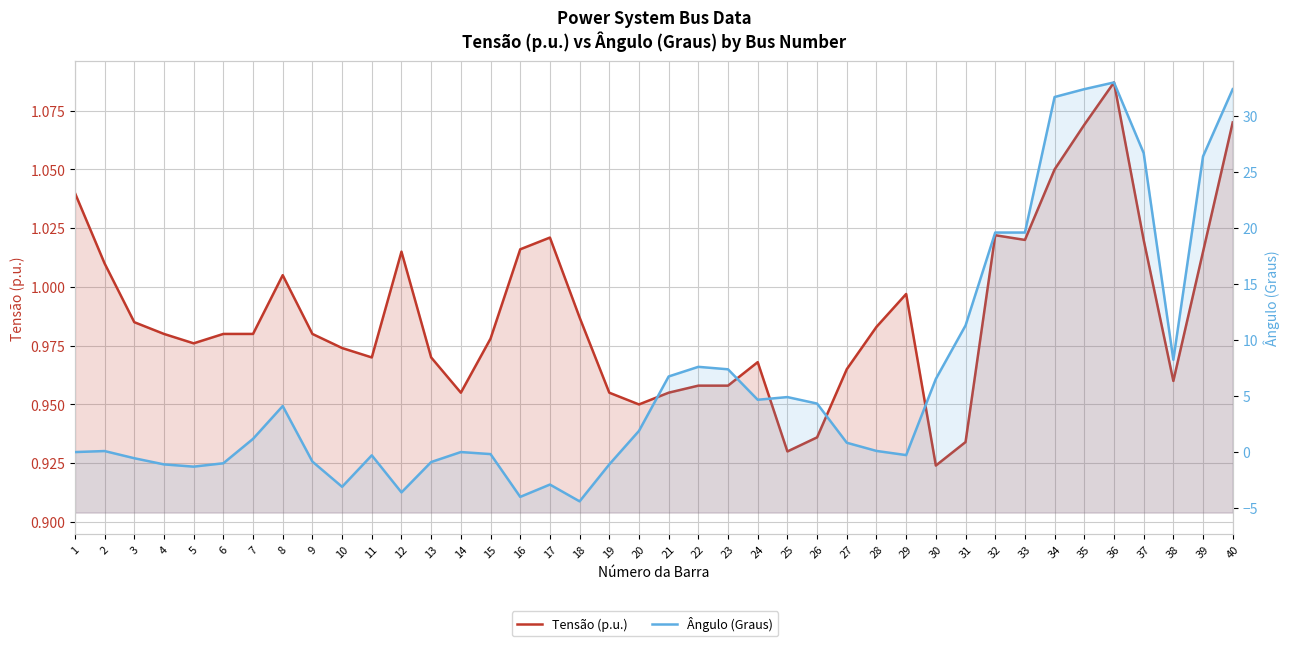

How many interior local valleys does the Tensão (p.u.) series have?

8